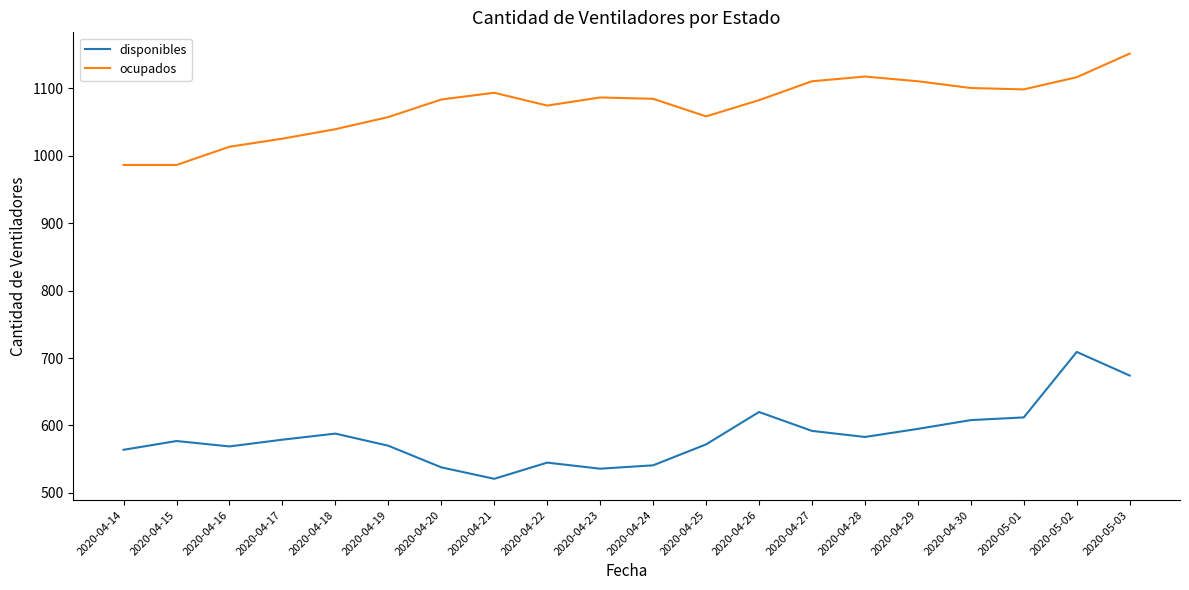

What is the smallest value displayed?

521